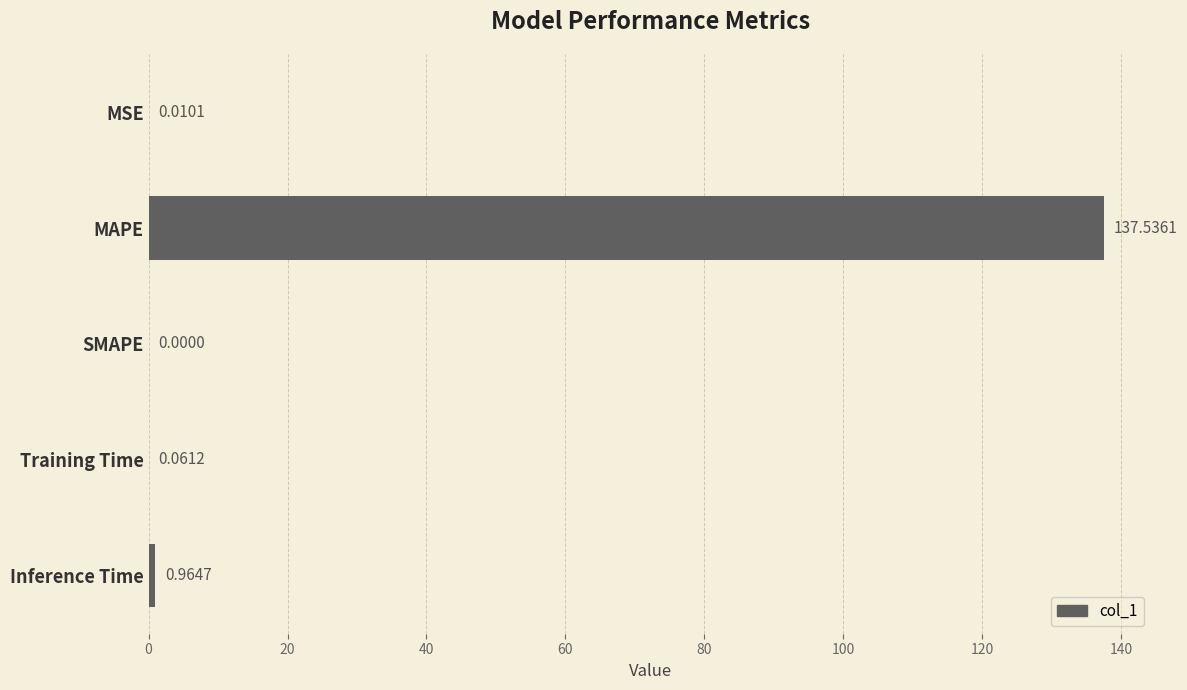

What is the change in value from Training Time to Inference Time?

+0.9